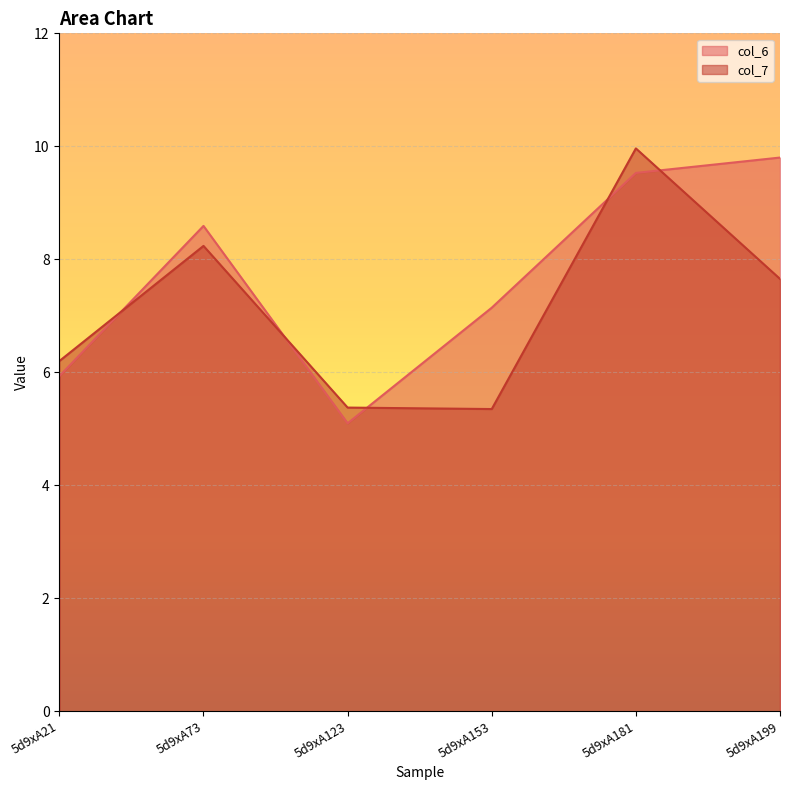

At which category does col_7 reach its first local peak?

5d9xA73